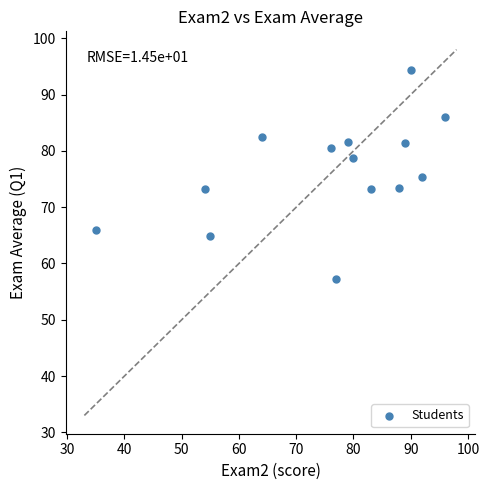

What is the range of X values (max minus min)?

61.0